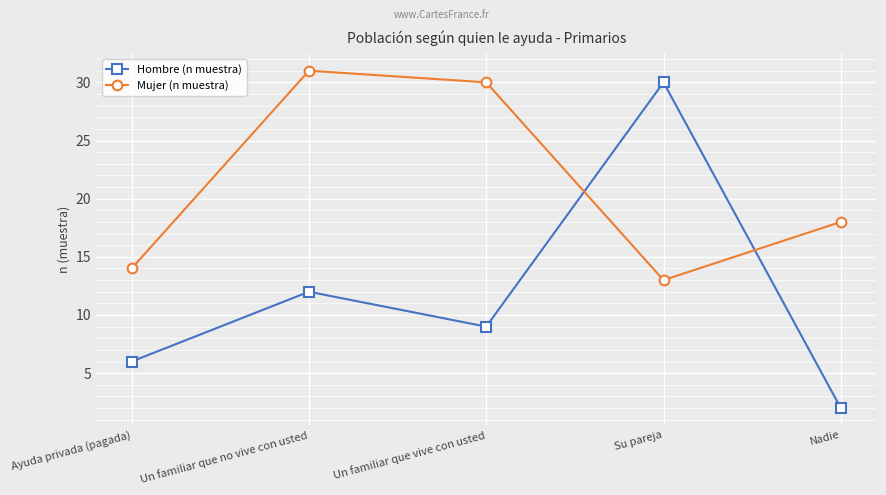

Which category has the highest value in the Hombre (n muestra) series?

Su pareja